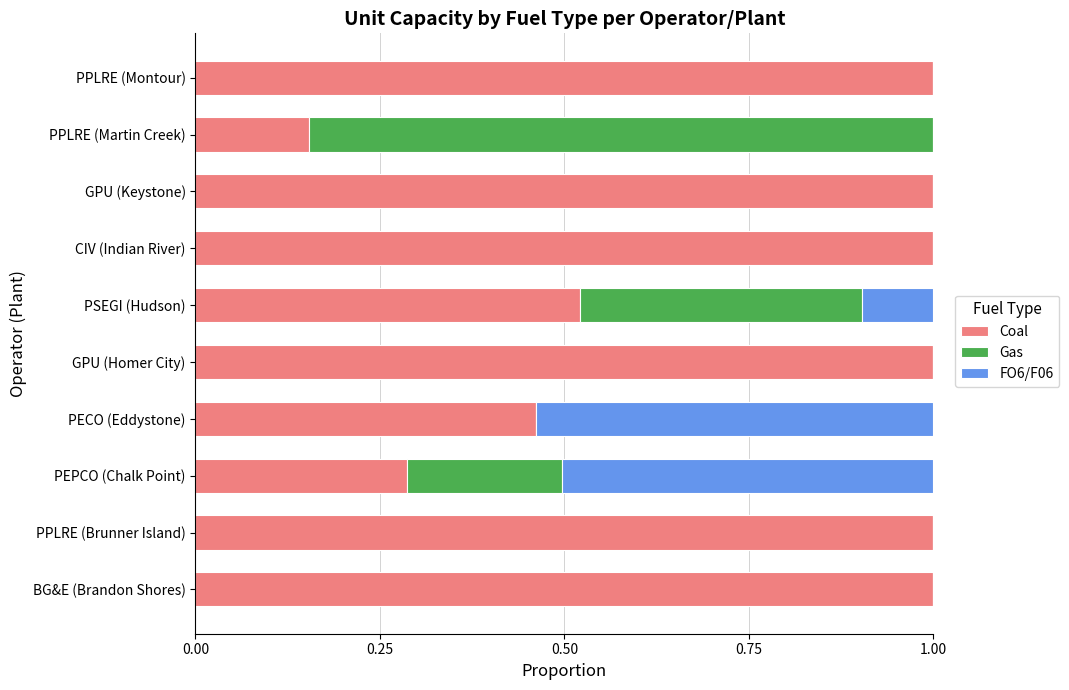

What is the total value across all series at GPU (Keystone)?

1.0